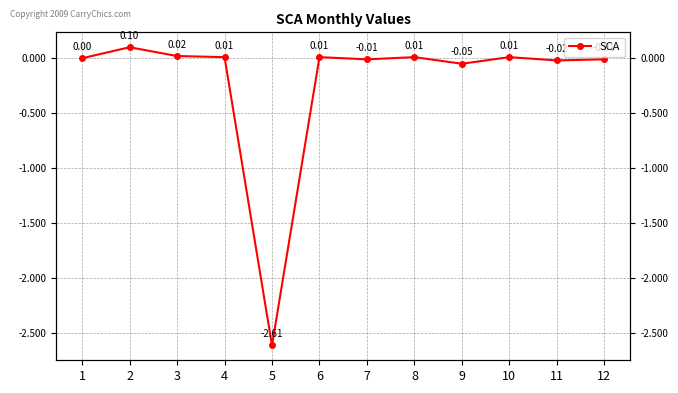

What is the difference between the values at 2 and 1?

0.1